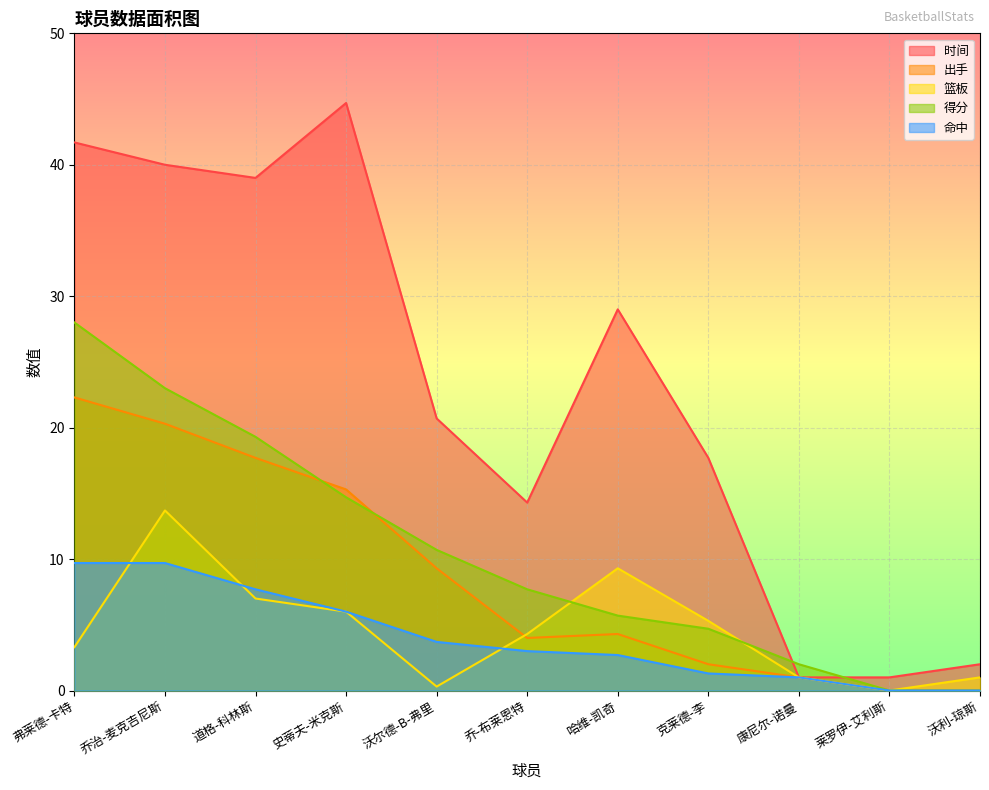

What is the sum of all 篮板 values?

51.2